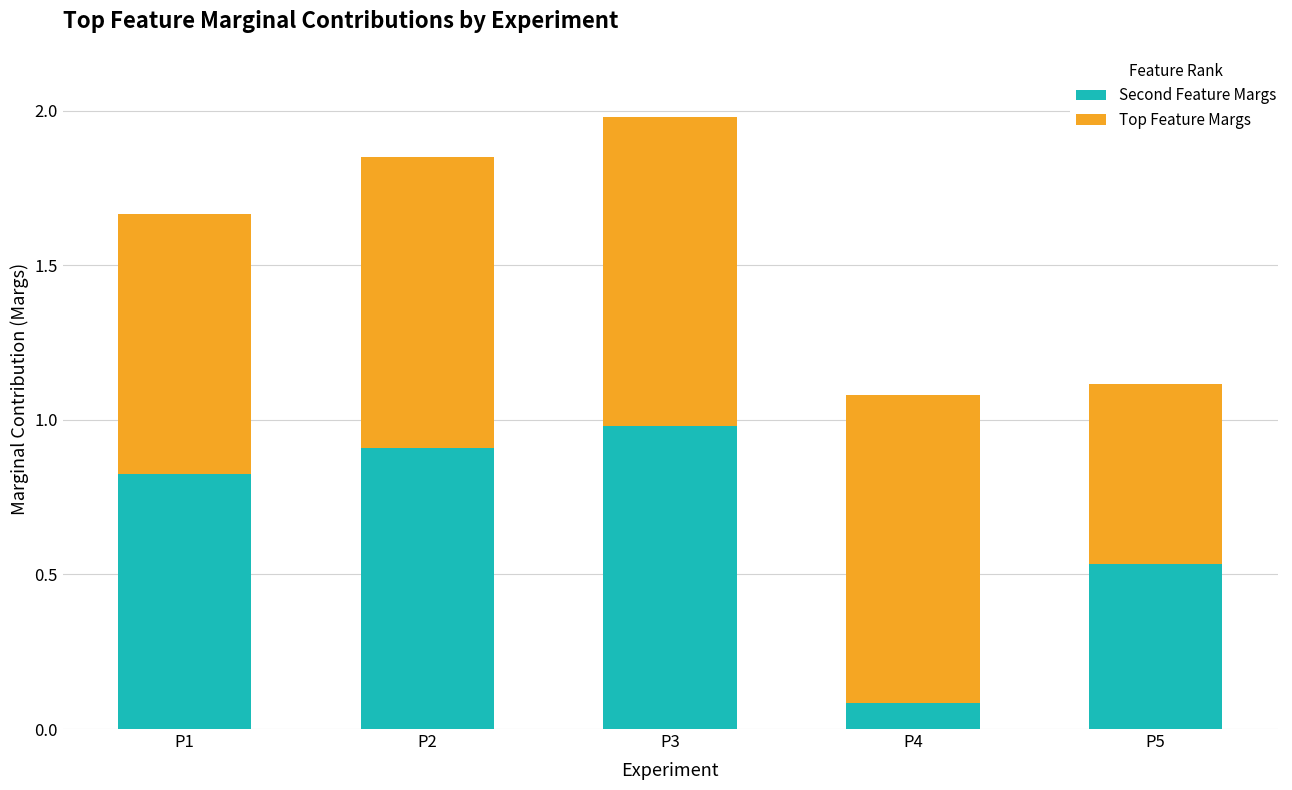

Where is Second Feature Margs nearest to the value 0?

P4